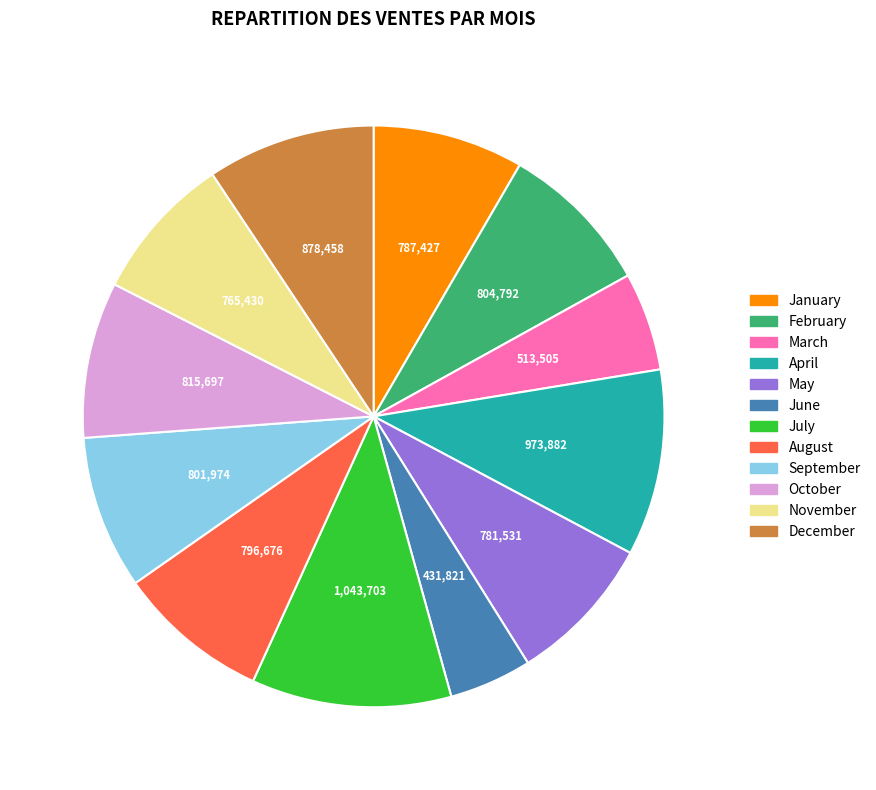

True or false: December accounts for 1% of the total.

False